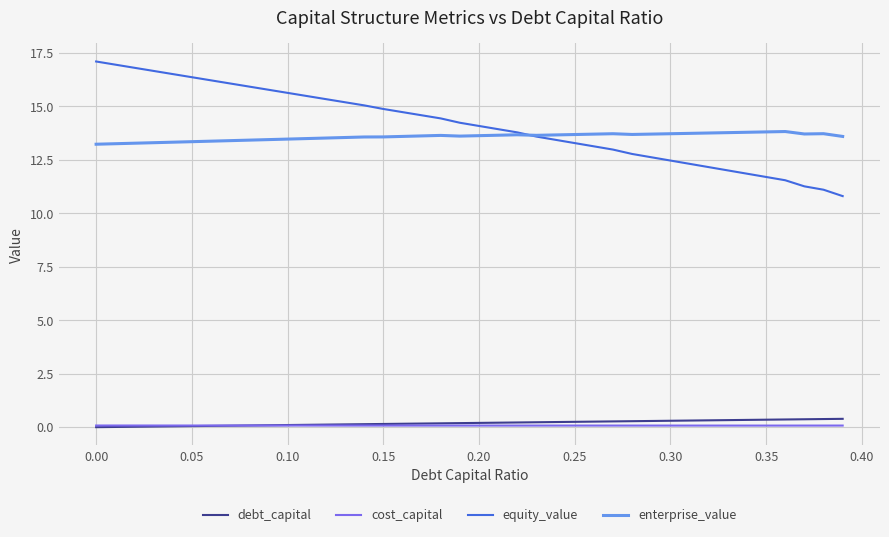

Which series has the largest range (max minus min)?

equity_value